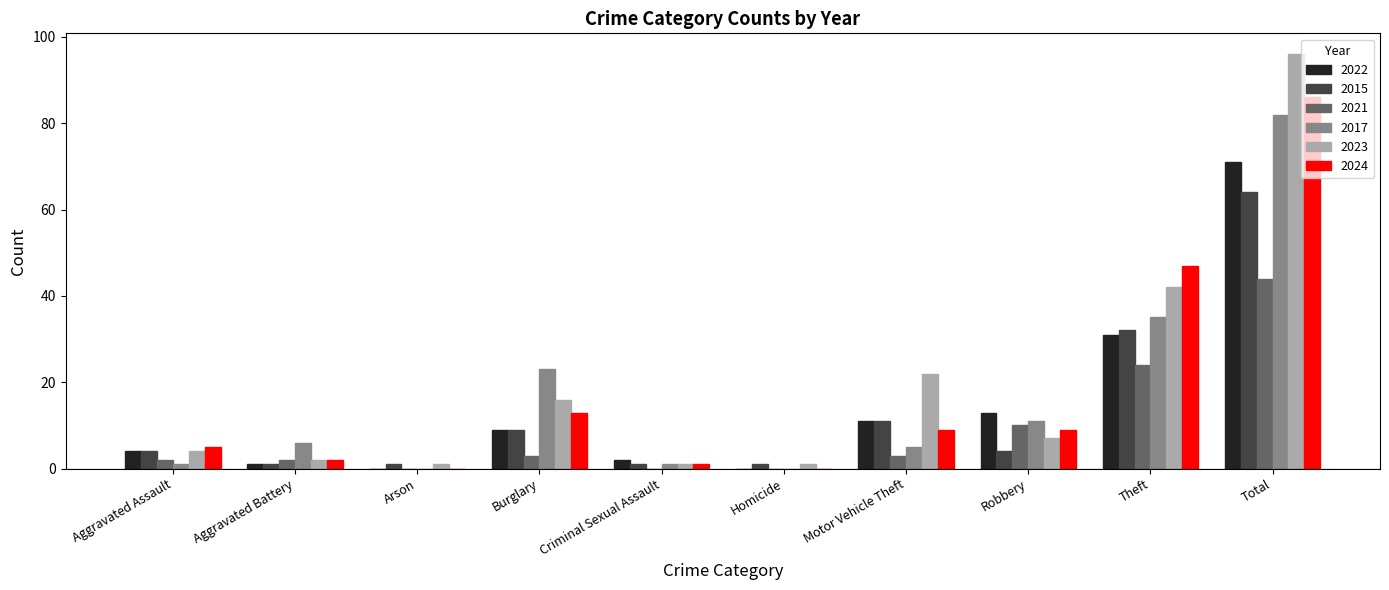

Are the bars horizontal?

No